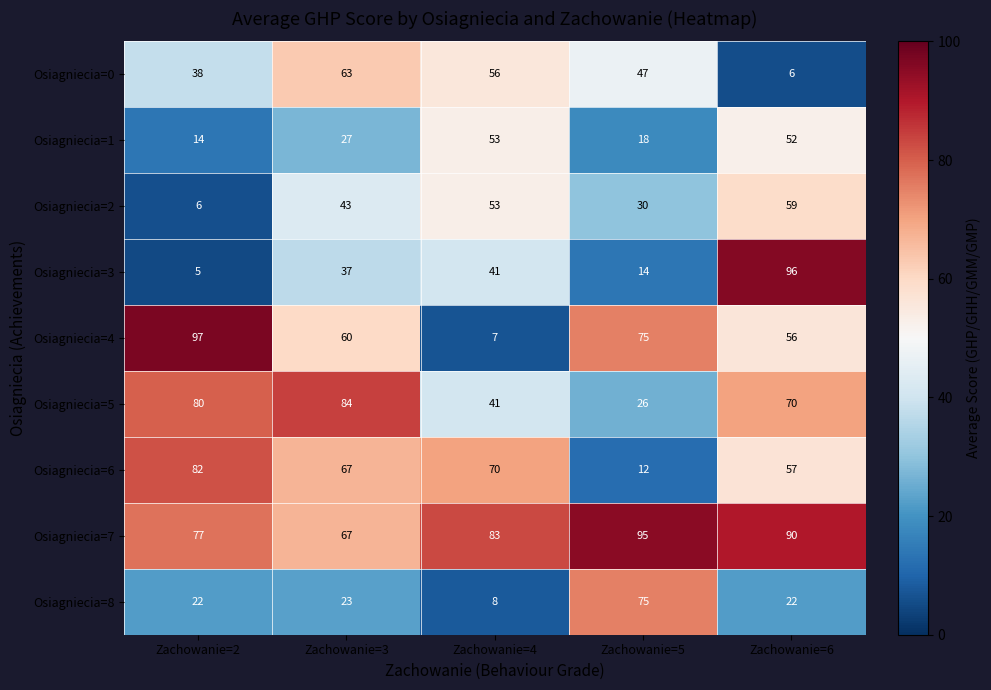

How many distinct data groups are displayed?

9